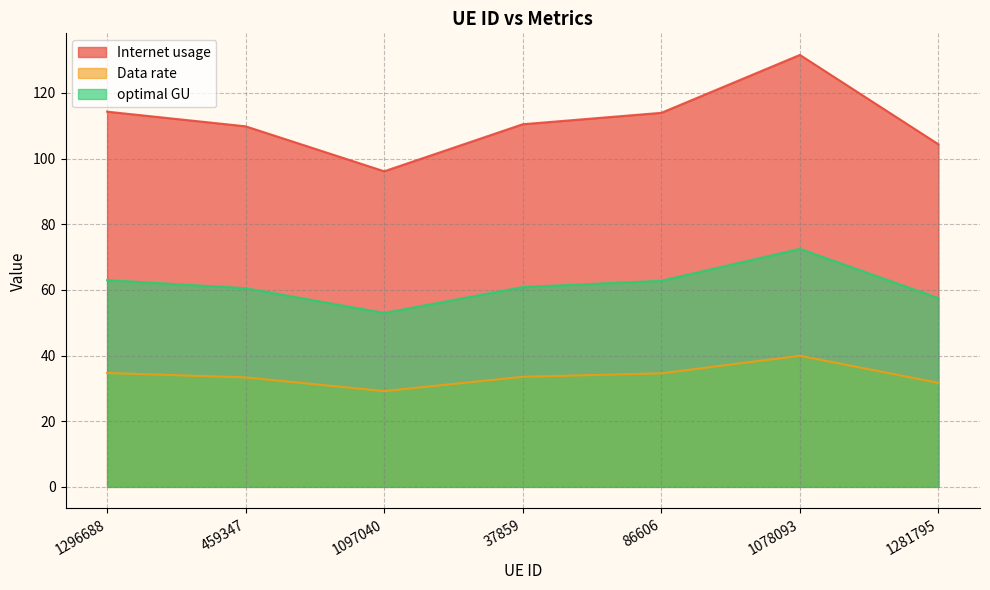

Rank the series by their average value, from highest to lowest.

Internet usage, optimal GU, Data rate